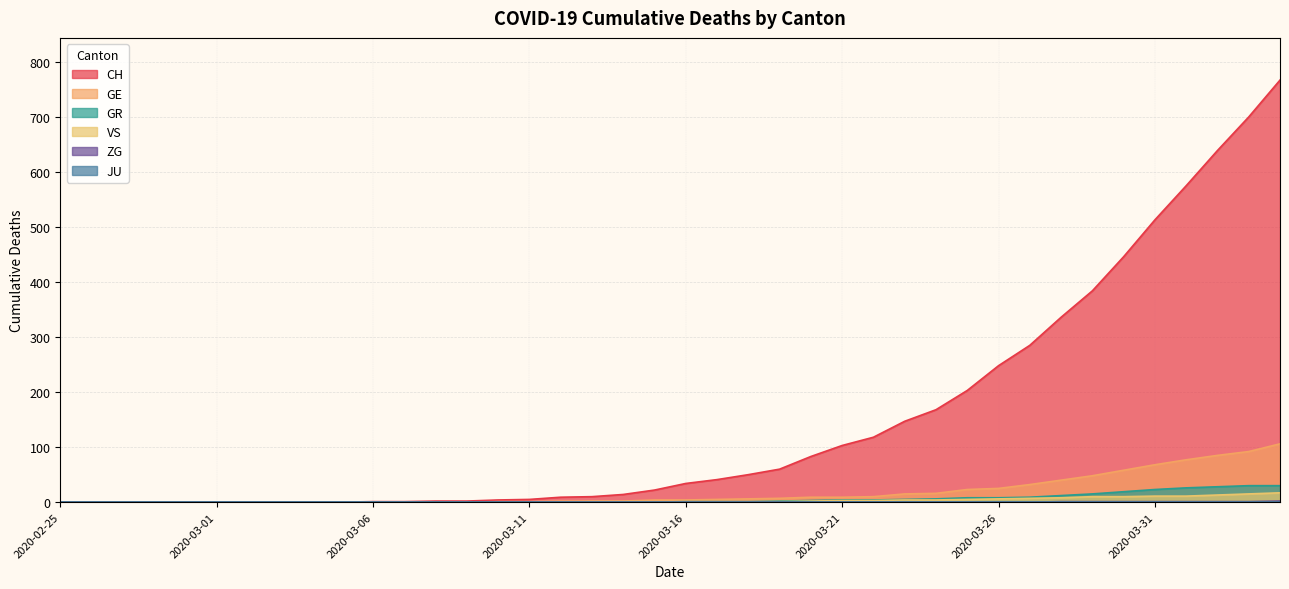

Where does the GE series first go above 4?

2020-03-17